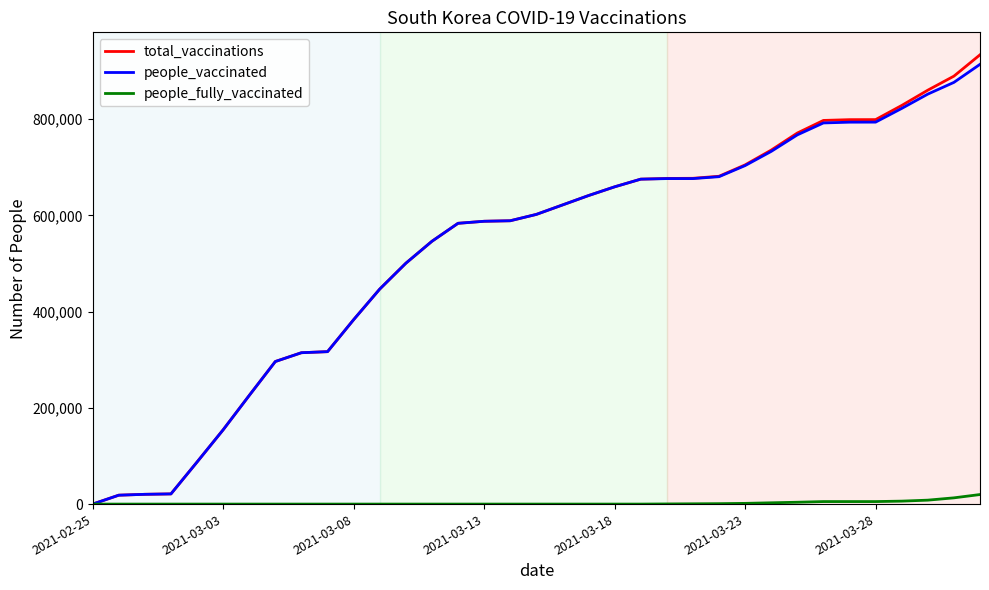

What is the maximum value for people_fully_vaccinated?

19855